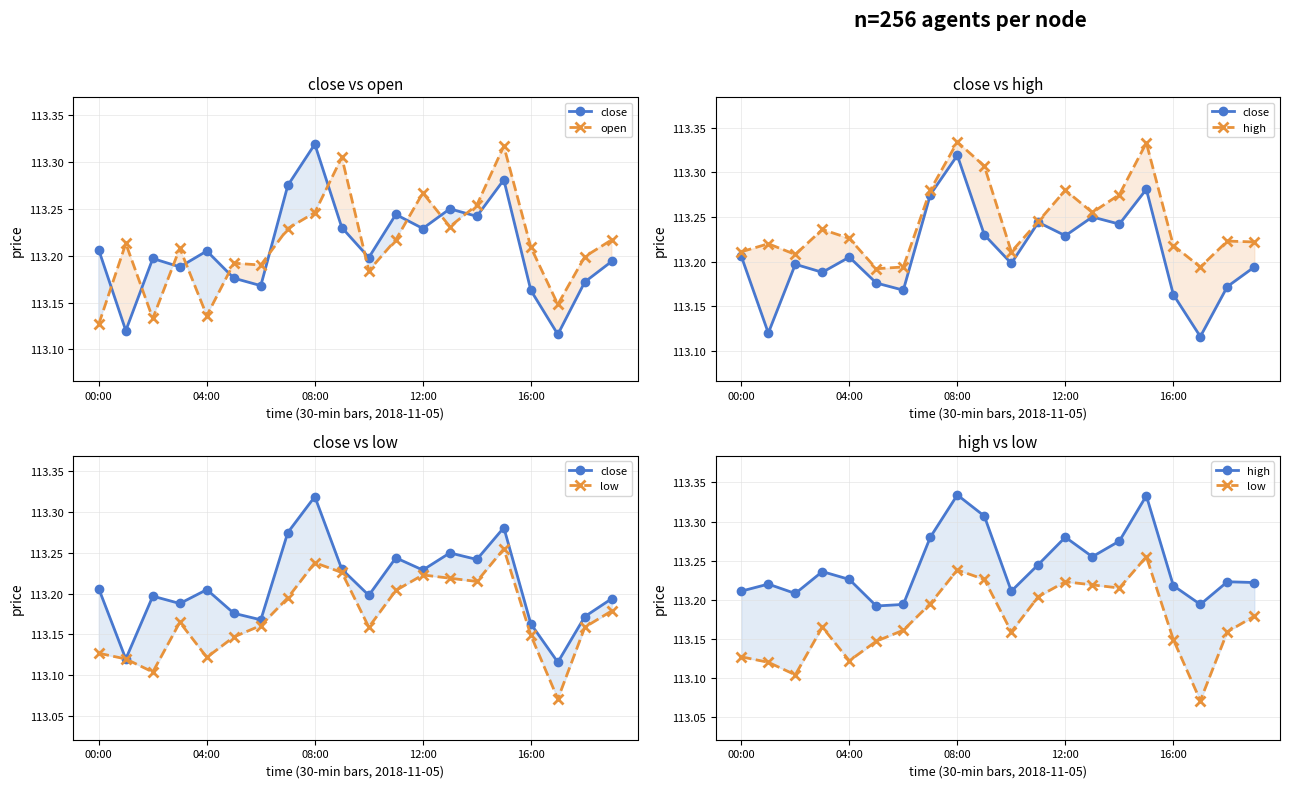

Is this an area chart (filled region under the line)?

No